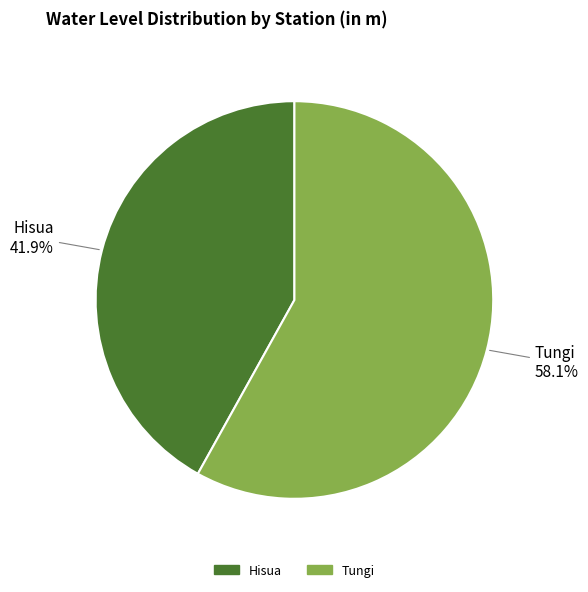

How many slices are in this pie chart?

2